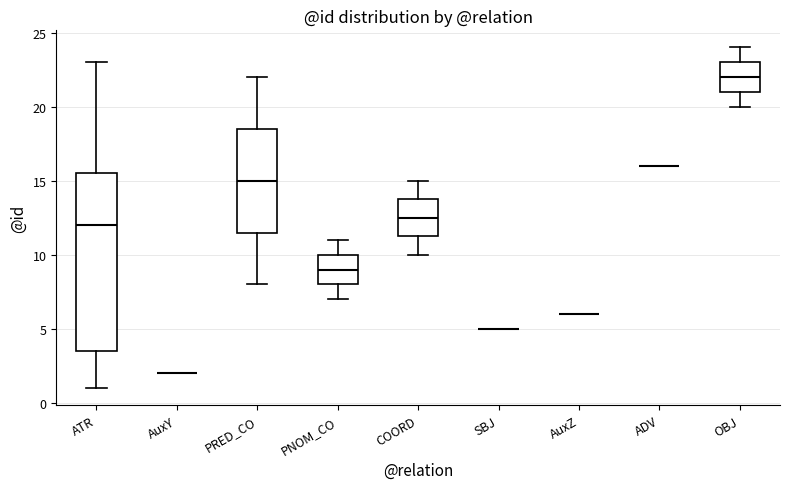

Comparing the boxes themselves (not the whiskers), which one is the tallest?

ATR